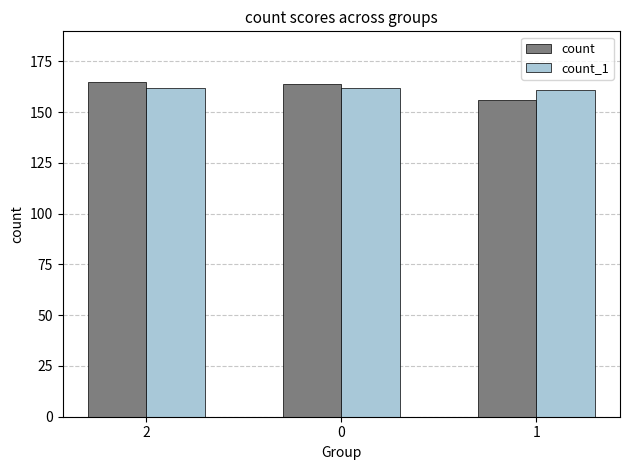

What is the minimum value shown in the chart?

156